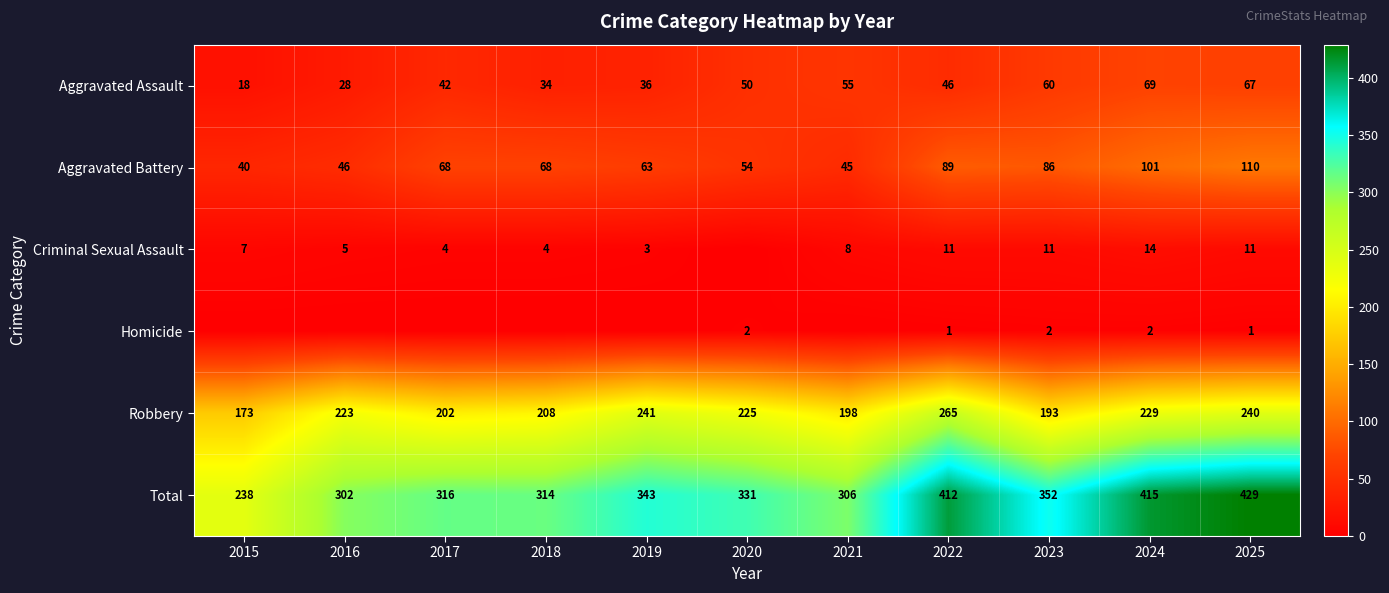

What is the total value across all series at 2015?

476